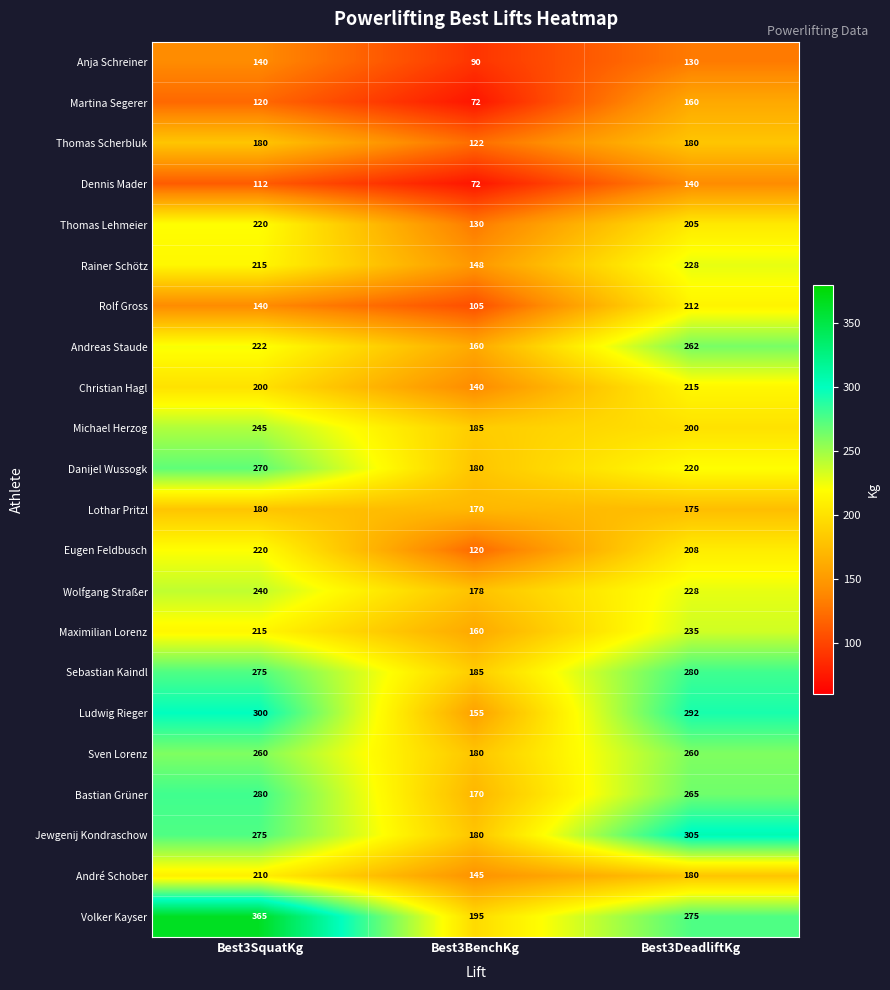

What is the difference between the highest and lowest values at Best3BenchKg?

123